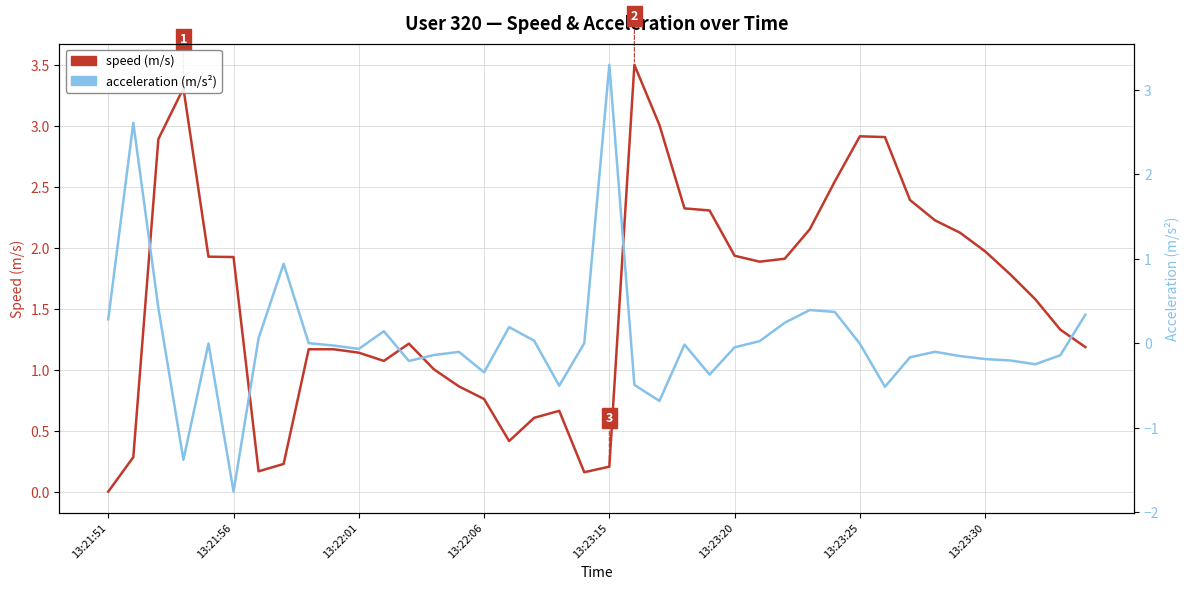

Rank the series by their average value, from lowest to highest.

acceleration, speed